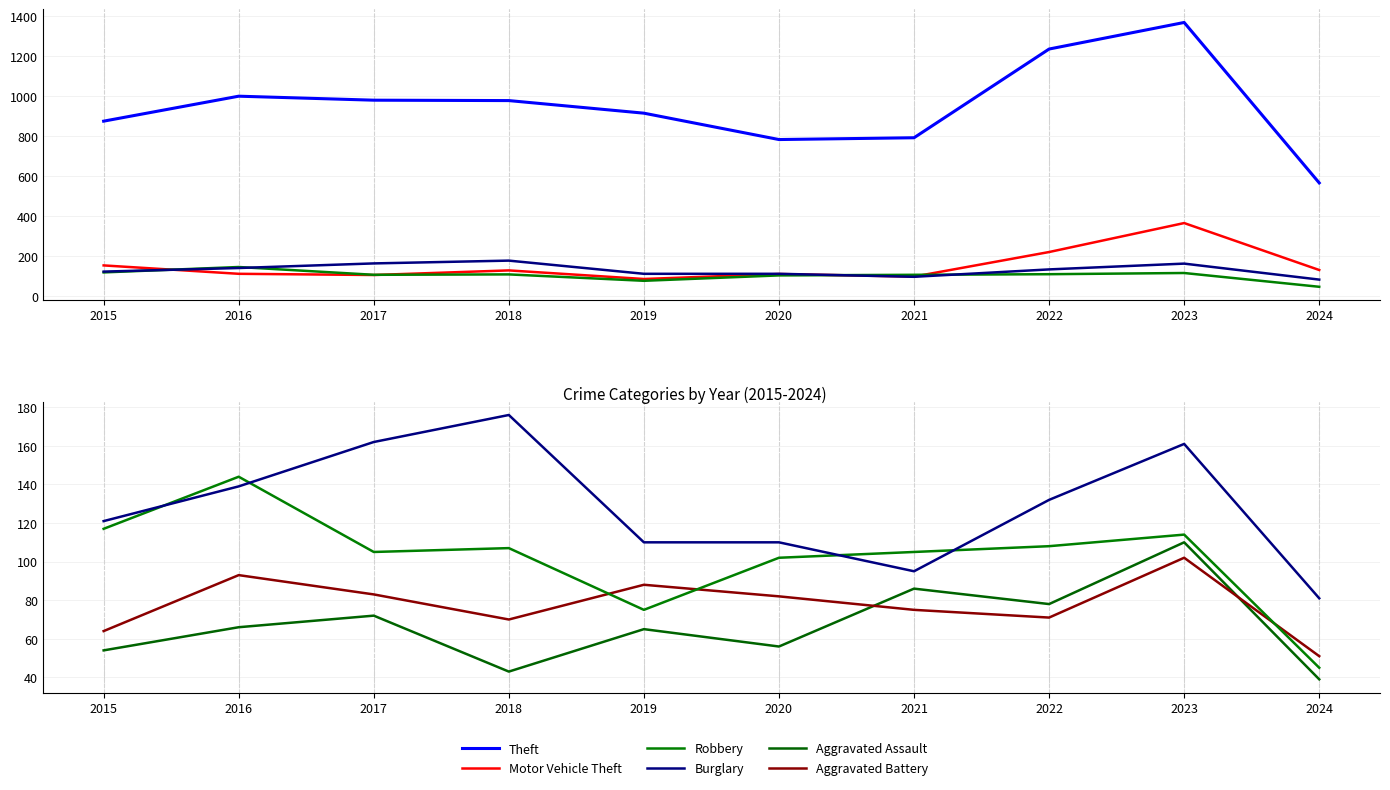

At 2019, list the series in order from smallest to largest.

Aggravated Assault, Robbery, Motor Vehicle Theft, Aggravated Battery, Burglary, Theft